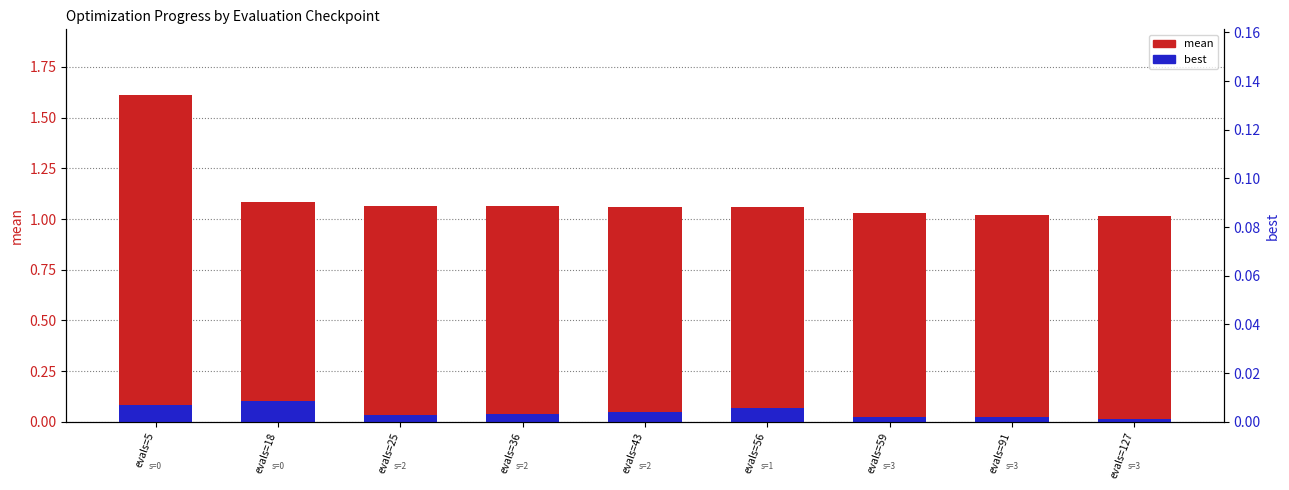

Are the bars grouped side by side (vs. stacked)?

Yes